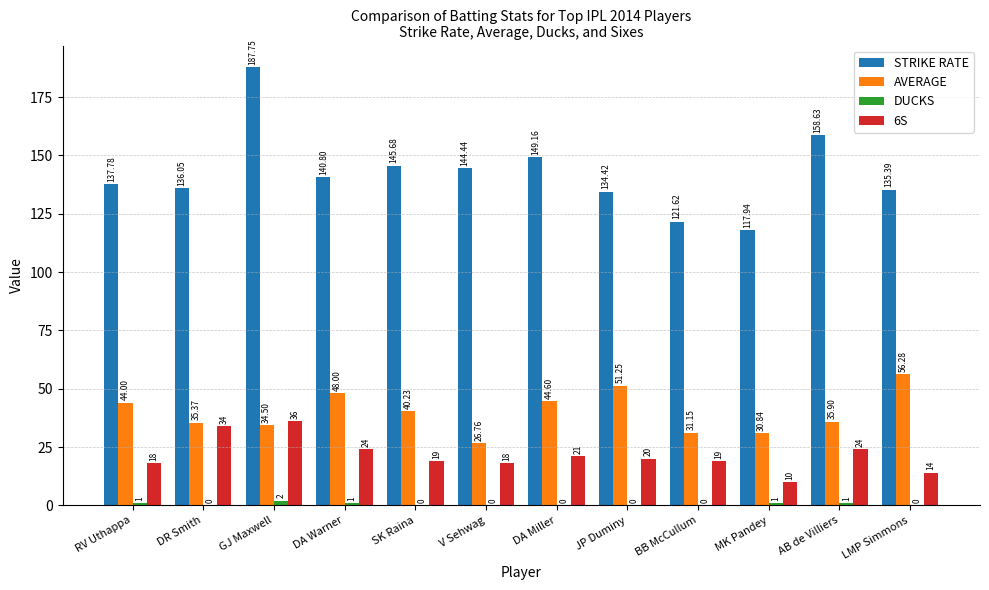

Count the number of data series in this chart.

4